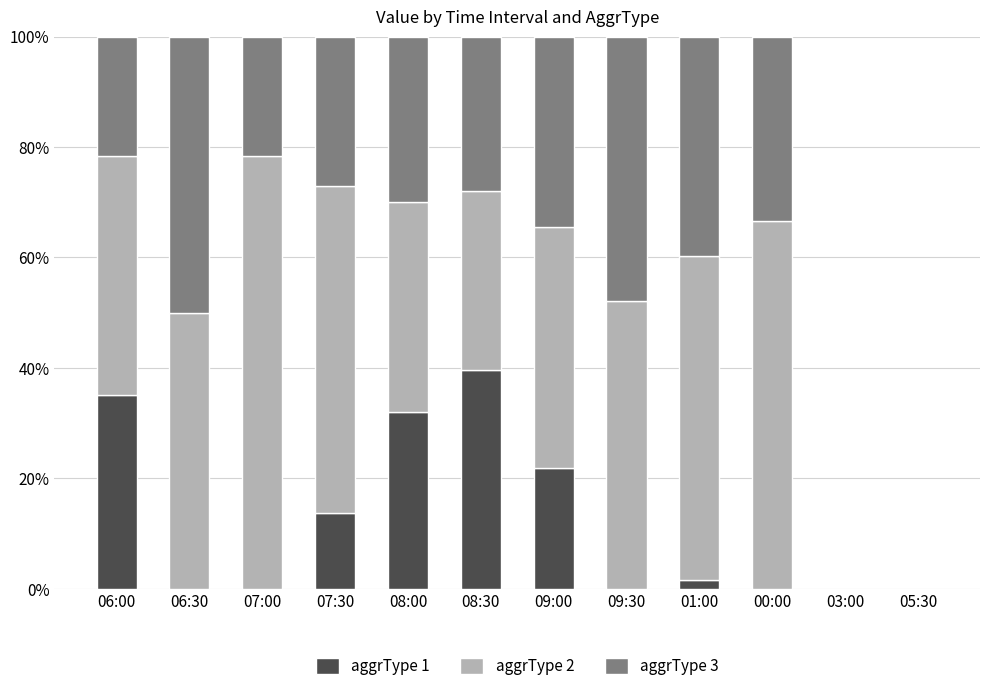

What is the highest value of the aggrType 1 series?

39.7